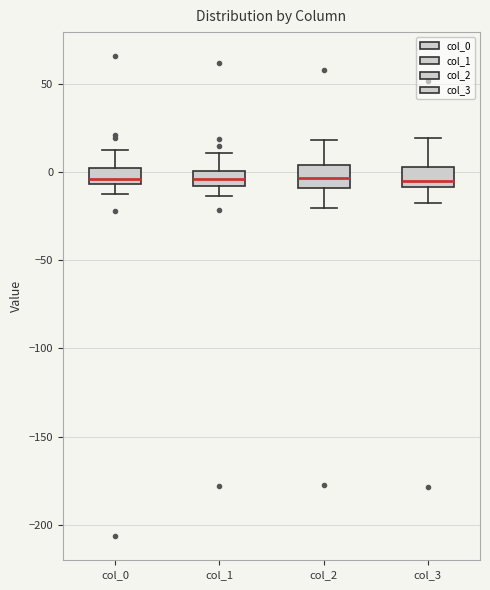

Where is the lower edge of the box for col_3 on the y-axis? The values are not printed on the chart, so give them approximately, as read against the axis.

-10